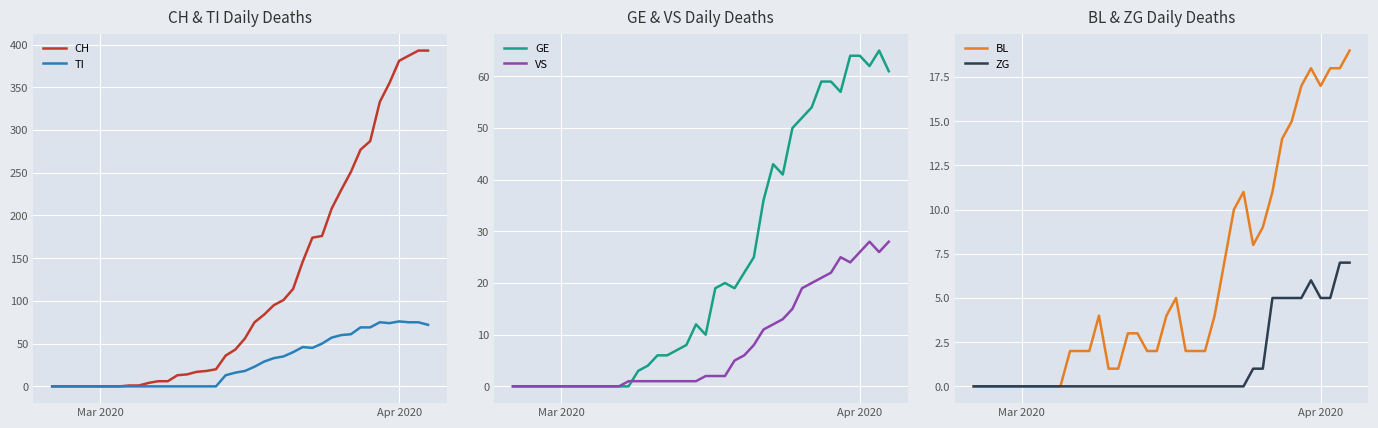

Reading right to left, extract all data points from this chart.

CH: 393	393	387	381	355	333	287	277	251	230	208	176	174	146	114	101	95	84	75	56	43	36	20	18	17	14	13	6	6	4	1	1	0	0	0	0	0	0	0	0
TI: 72	75	75	76	74	75	69	69	61	60	57	50	45	46	40	35	33	29	23	18	16	13	0	0	0	0	0	0	0	0	0	0	0	0	0	0	0	0	0	0
GE: 61	65	62	64	64	57	59	59	54	52	50	41	43	36	25	22	19	20	19	10	12	8	7	6	6	4	3	0	0	0	0	0	0	0	0	0	0	0	0	0
VS: 28	26	28	26	24	25	22	21	20	19	15	13	12	11	8	6	5	2	2	2	1	1	1	1	1	1	1	1	0	0	0	0	0	0	0	0	0	0	0	0
BL: 19	18	18	17	18	17	15	14	11	9	8	11	10	7	4	2	2	2	5	4	2	2	3	3	1	1	4	2	2	2	0	0	0	0	0	0	0	0	0	0
ZG: 7	7	5	5	6	5	5	5	5	1	1	0	0	0	0	0	0	0	0	0	0	0	0	0	0	0	0	0	0	0	0	0	0	0	0	0	0	0	0	0